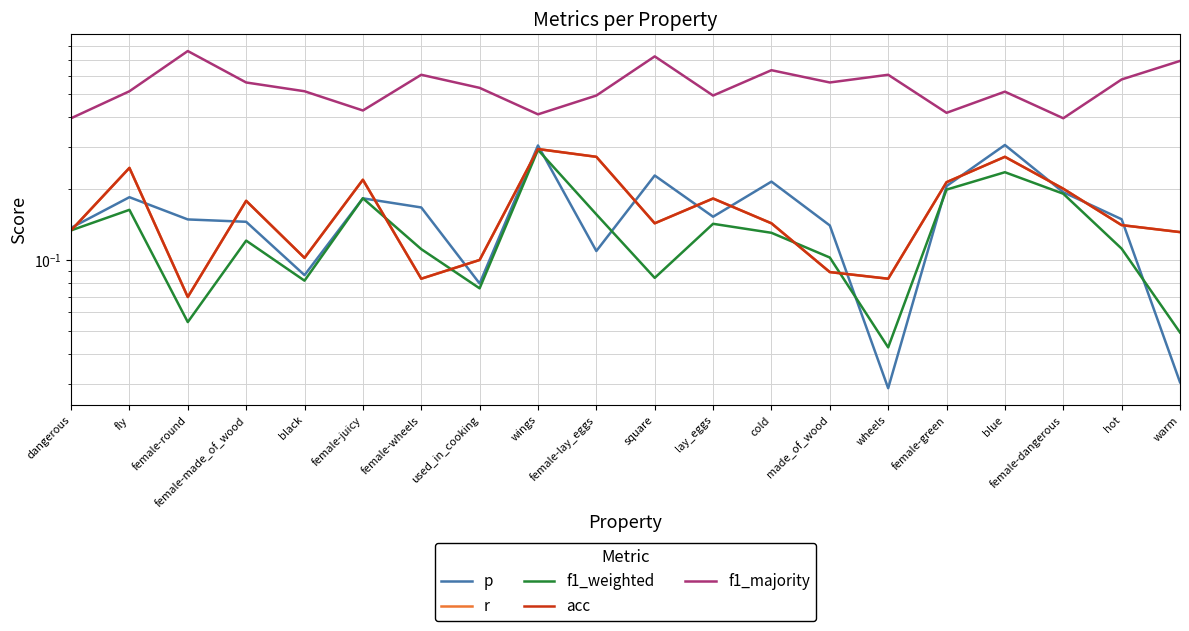

Which series has the widest spread of values?

f1_majority